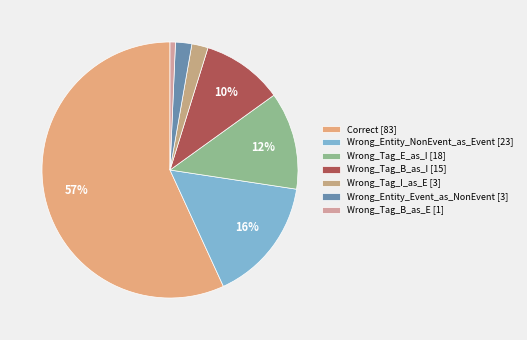

Combined, do Correct and Wrong_Tag_I_as_E account for over 50%?

Yes